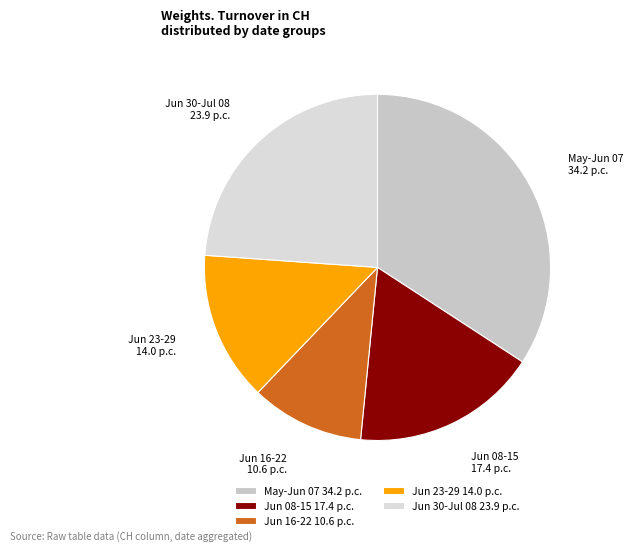

How many segments does this pie chart have?

5